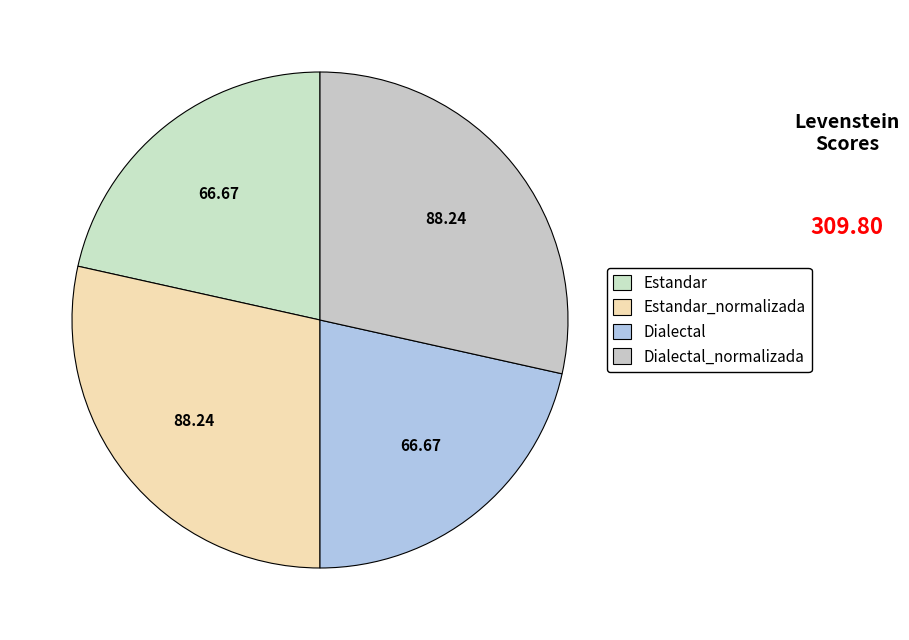

To the nearest percent, what is the average slice percentage?

25%